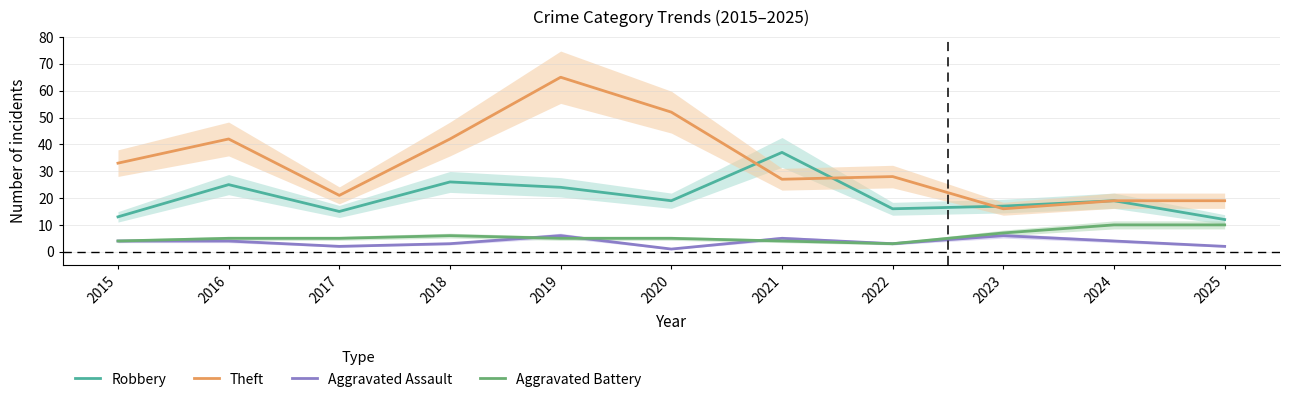

The value of Robbery at 2020 is 8. True or false?

False